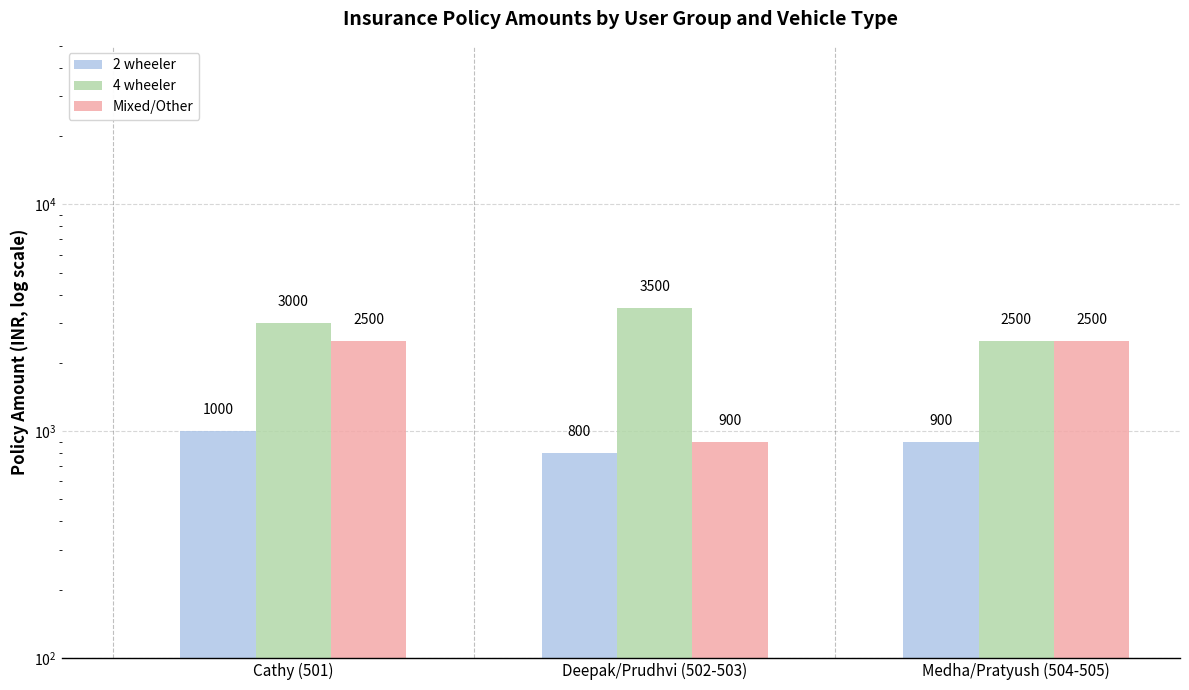

The 4 wheeler series shows 3391 at Medha/Pratyush (504-505). True or false?

False